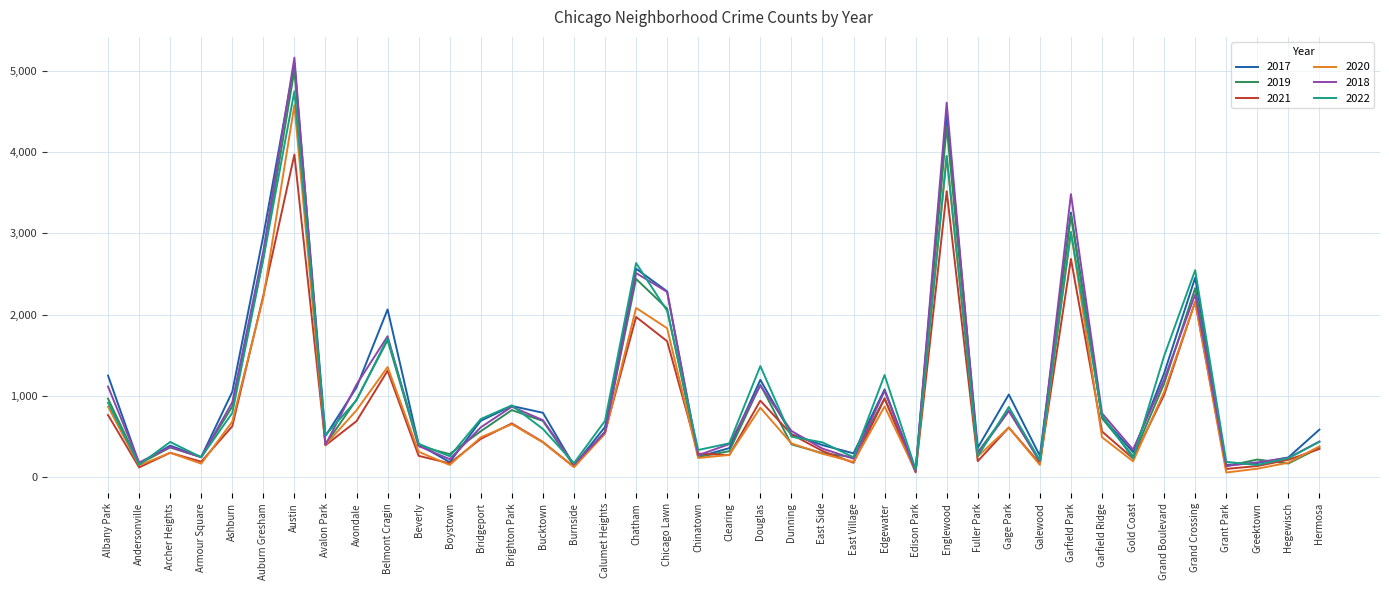

True or false: 2019 has more than 0 interior local peaks.

True